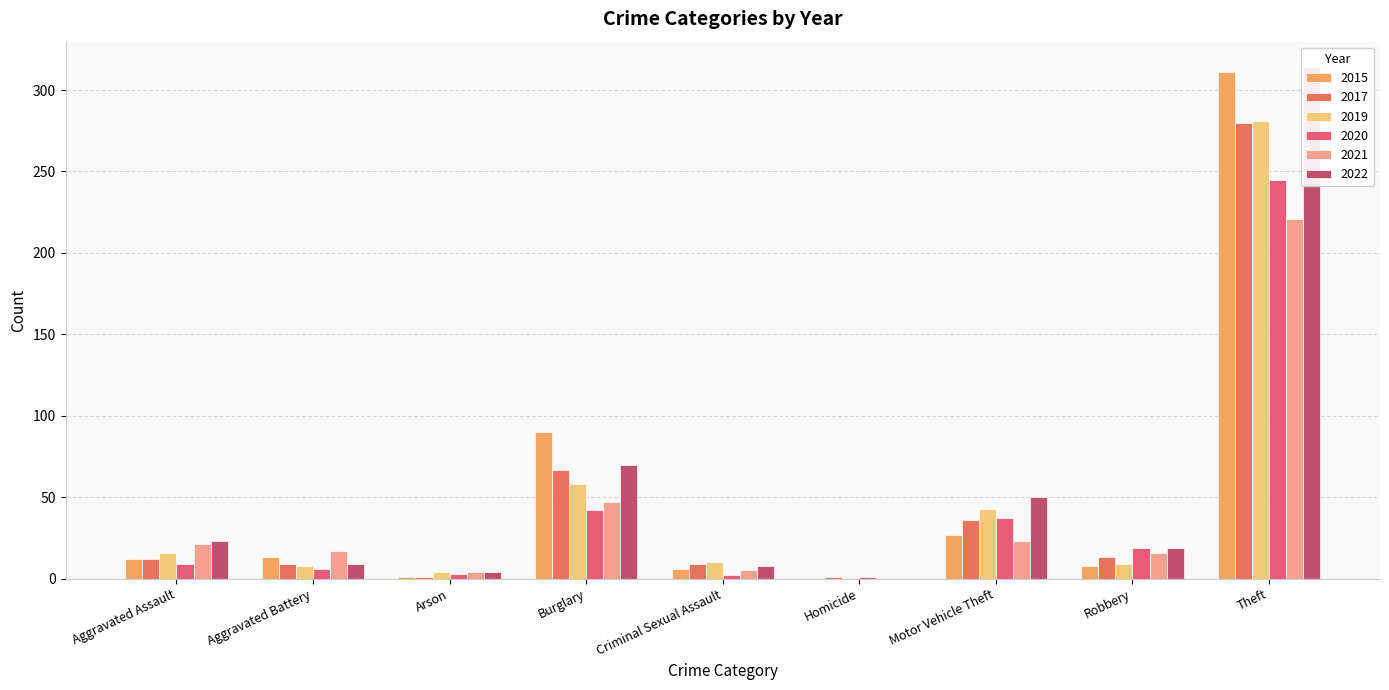

What is the maximum value for 2017?

280